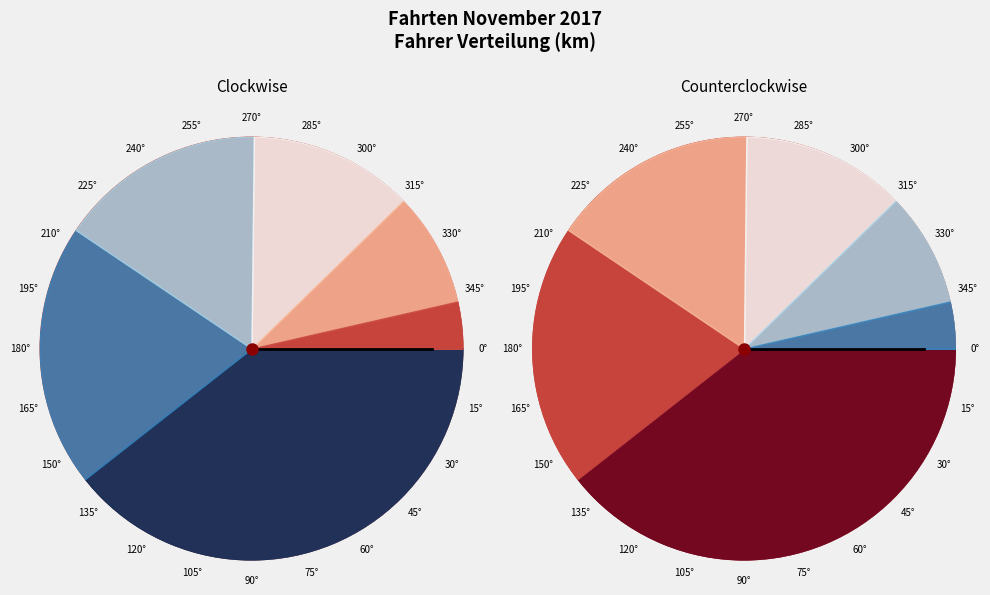

Is there a majority slice in this chart?

No